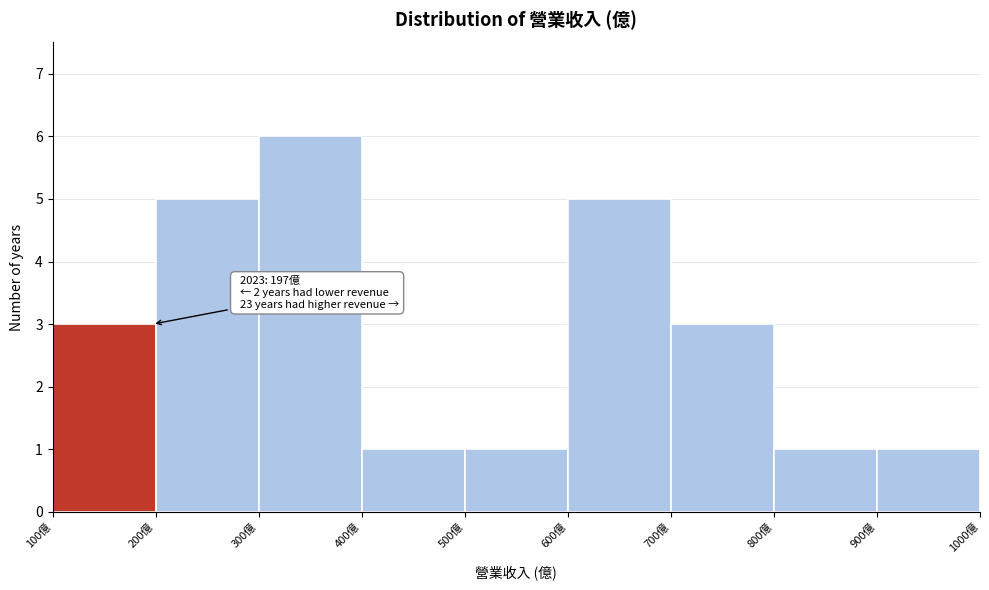

Which range on the x-axis has the tallest bar?

300 to 400